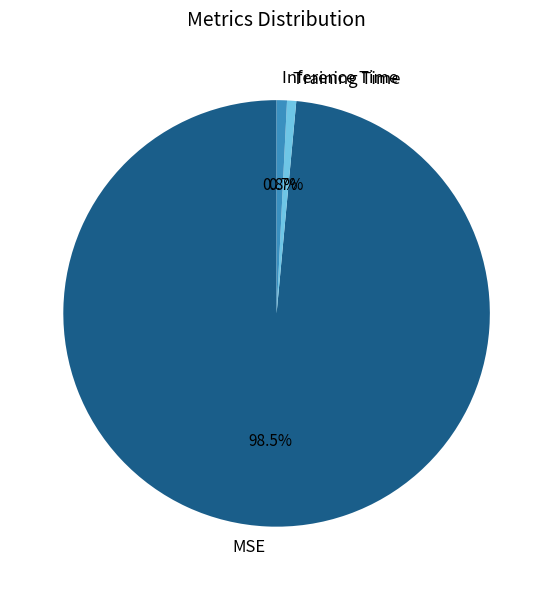

What is the majority slice?

MSE